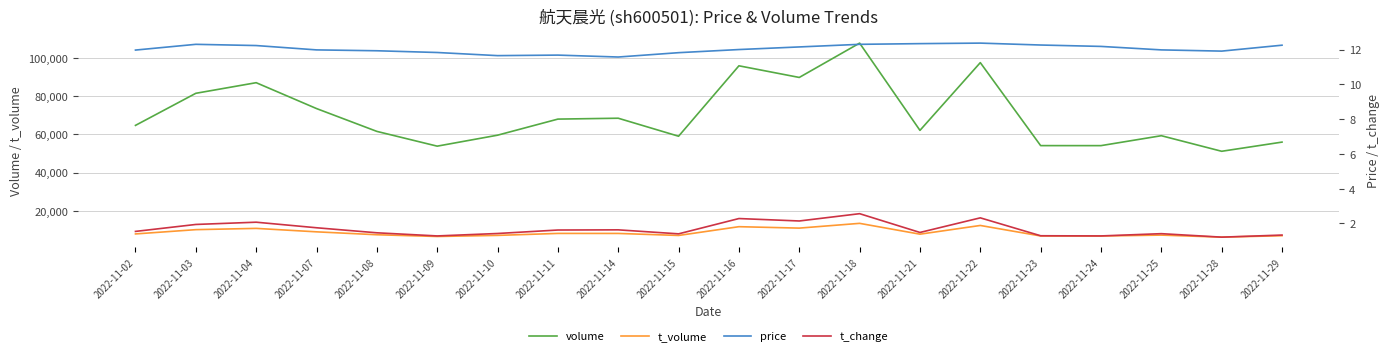

Which series has the widest spread of values?

volume